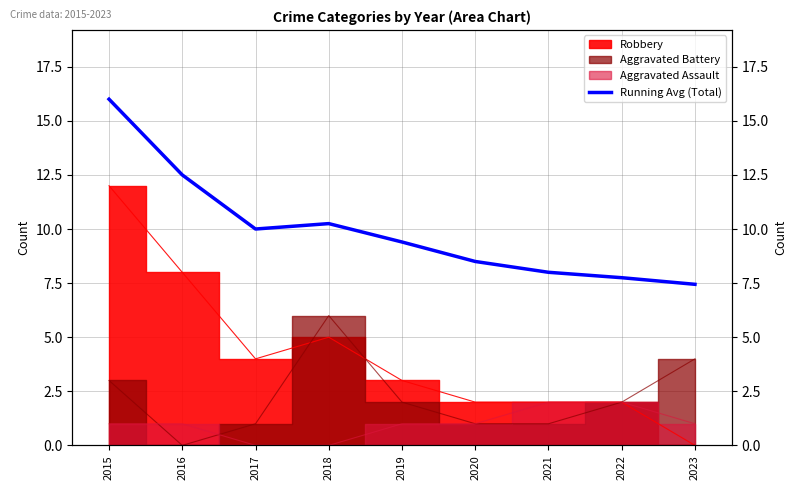

How many lines are shown in the chart?

1